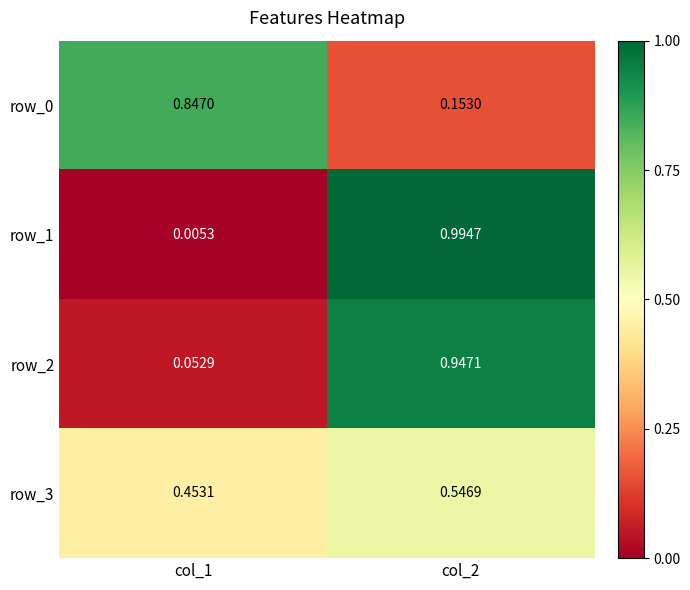

Is the value of row_2 at col_2 greater than the value of row_0 at col_2?

Yes